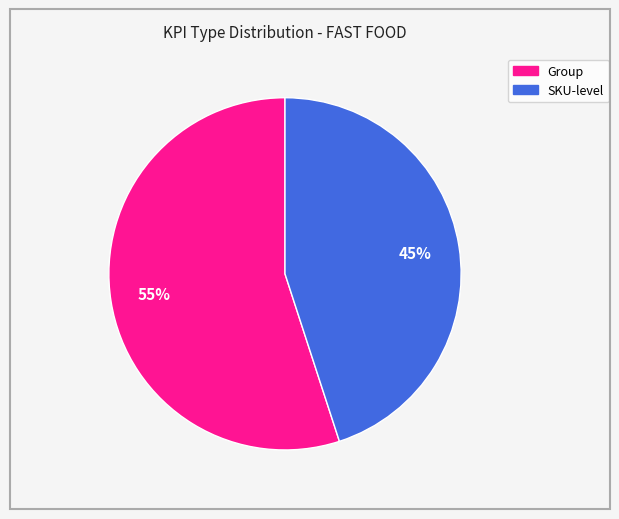

To the nearest percent, what portion does SKU-level represent?

45%